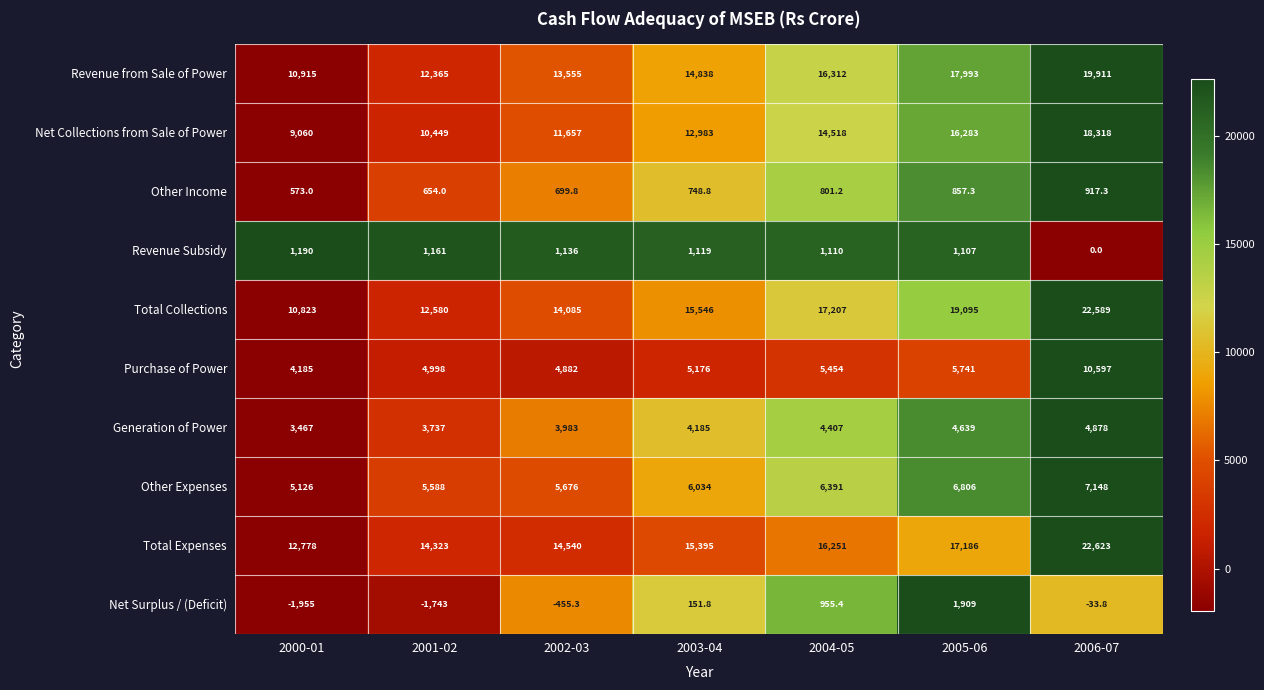

What is the maximum value shown in the chart?

22623.0